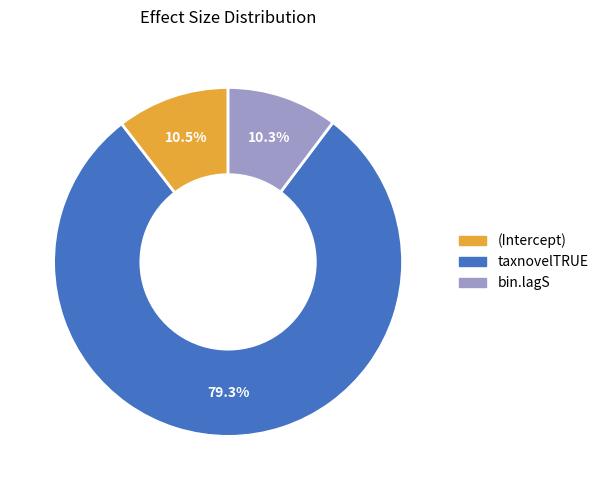

How many slices are in this pie chart?

3